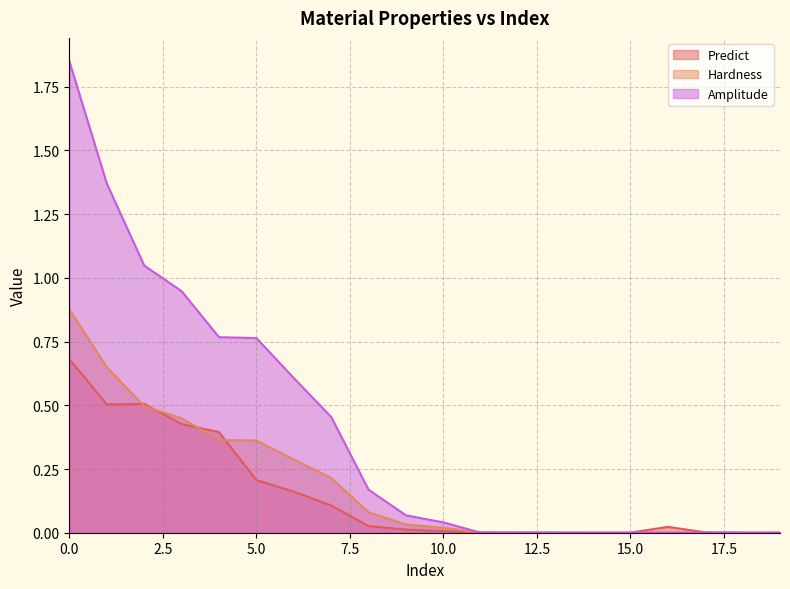

Reading left to right, transcribe all the data shown in this chart.

Predict: 0=0.7	1=0.5	2=0.5	3=0.4	4=0.4	5=0.2	6=0.2	7=0.1	8=0.0	9=0.0	10=0.0	11=0.0	12=0.0	13=0.0	14=0.0	15=0.0	16=0.0	17=0.0	18=0.0	19=0.0
Hardness: 0=0.9	1=0.6	2=0.5	3=0.4	4=0.4	5=0.4	6=0.3	7=0.2	8=0.1	9=0.0	10=0.0	11=0.0	12=0.0	13=0.0	14=0.0	15=0.0	16=0.0	17=0.0	18=0.0	19=0.0
Amplitude: 0=1.8	1=1.4	2=1.0	3=0.9	4=0.8	5=0.8	6=0.6	7=0.5	8=0.2	9=0.1	10=0.0	11=0.0	12=0.0	13=0.0	14=0.0	15=0.0	16=0.0	17=0.0	18=0.0	19=0.0